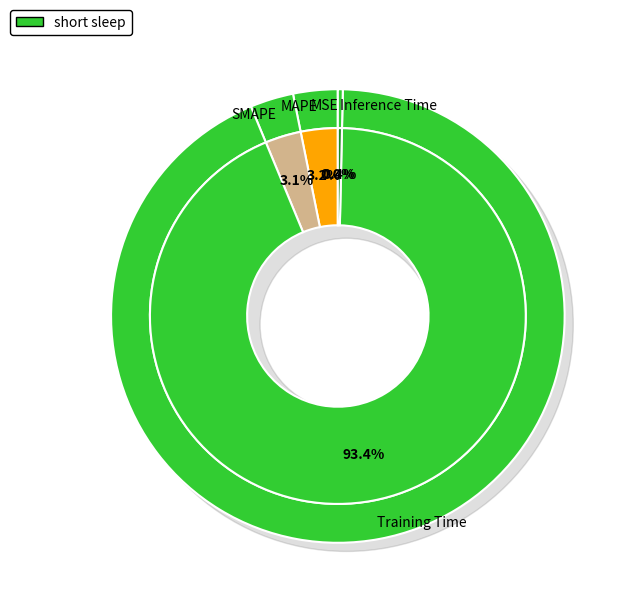

What percentage is NOT represented by Training Time?

6.6%